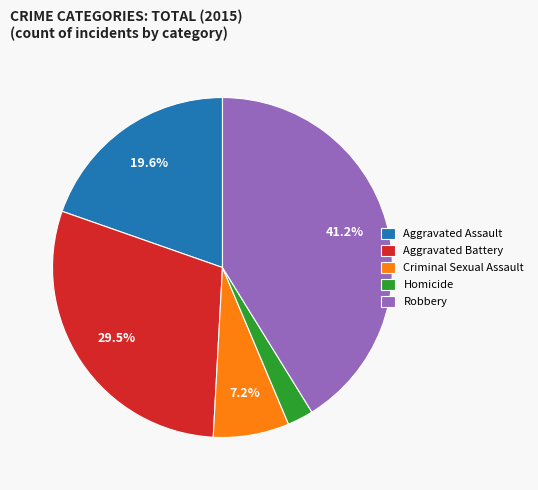

Rank the categories by value from lowest to highest.

Homicide, Criminal Sexual Assault, Aggravated Assault, Aggravated Battery, Robbery